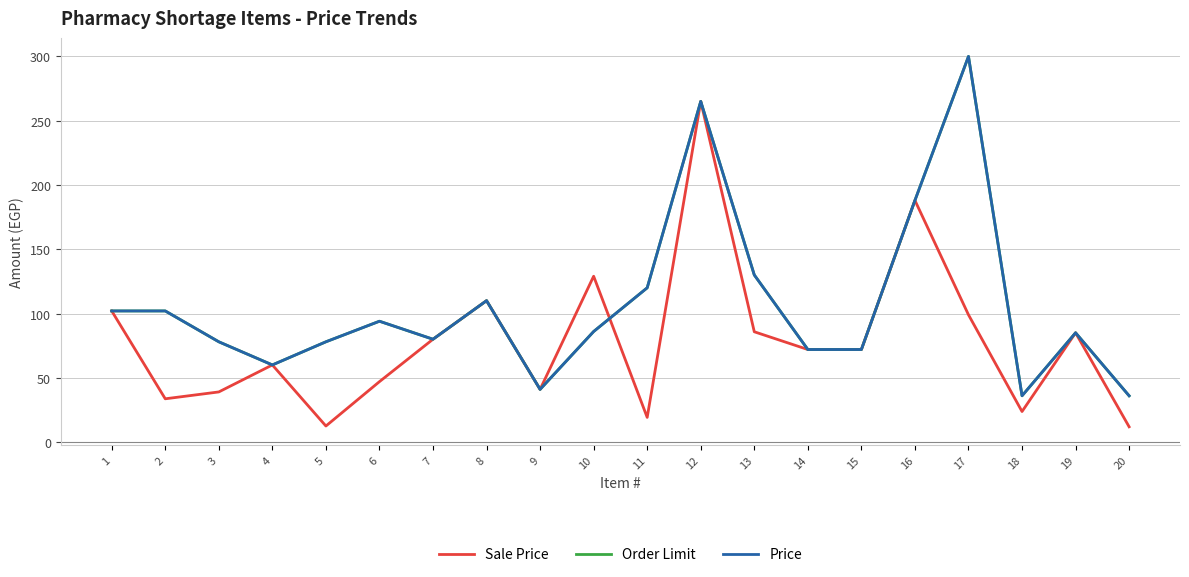

What value does the Order Limit series have at 9?

41.0